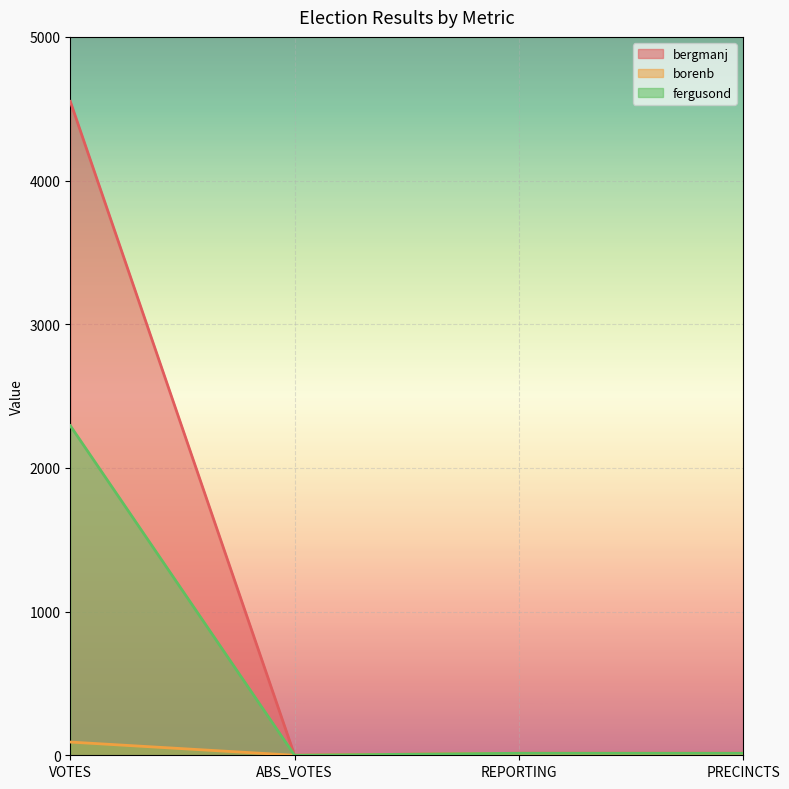

Does the chart display data point markers on the line(s)?

No